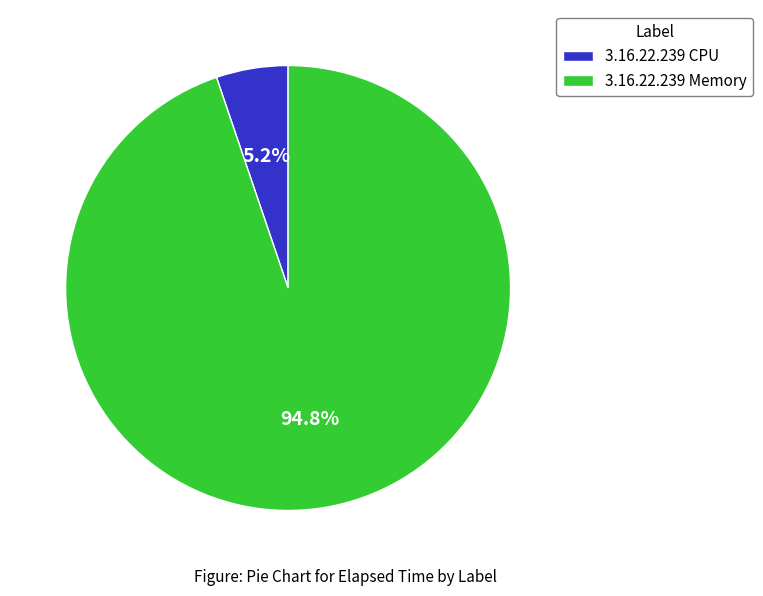

How many segments does this pie chart have?

2